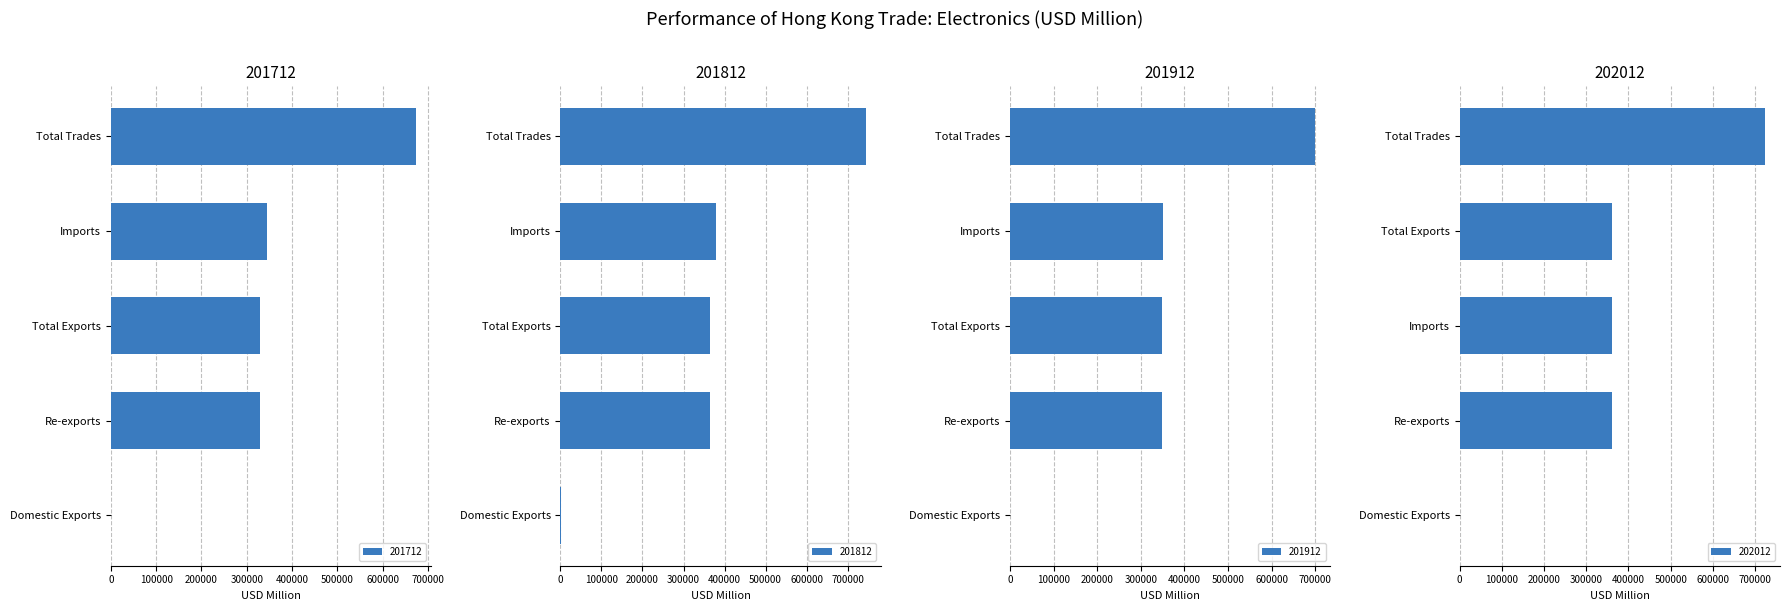

What is the sum of the 201912 values at Re-exports and Imports?

699831.3